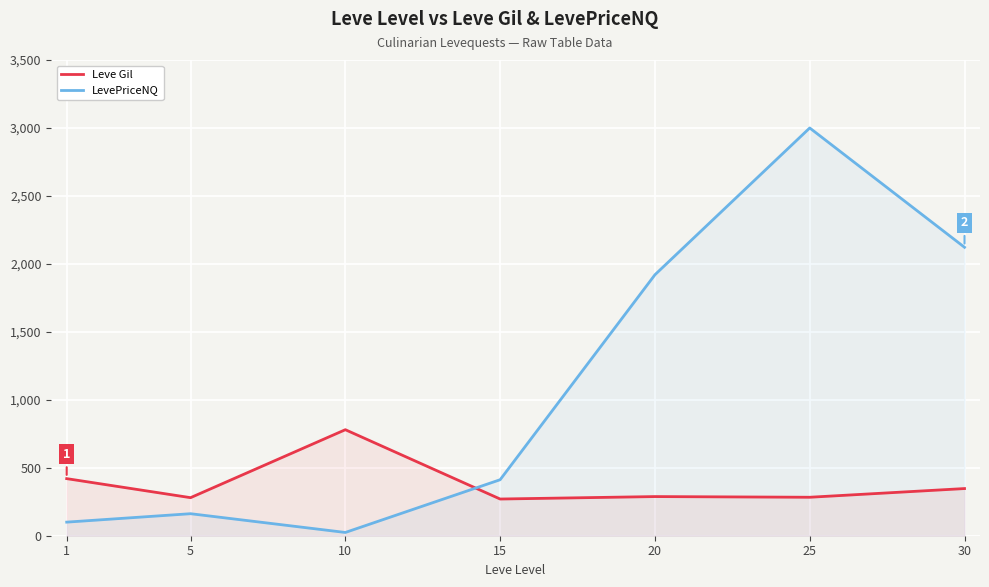

At 20, list the series in order from smallest to largest.

Leve Gil, LevePriceNQ